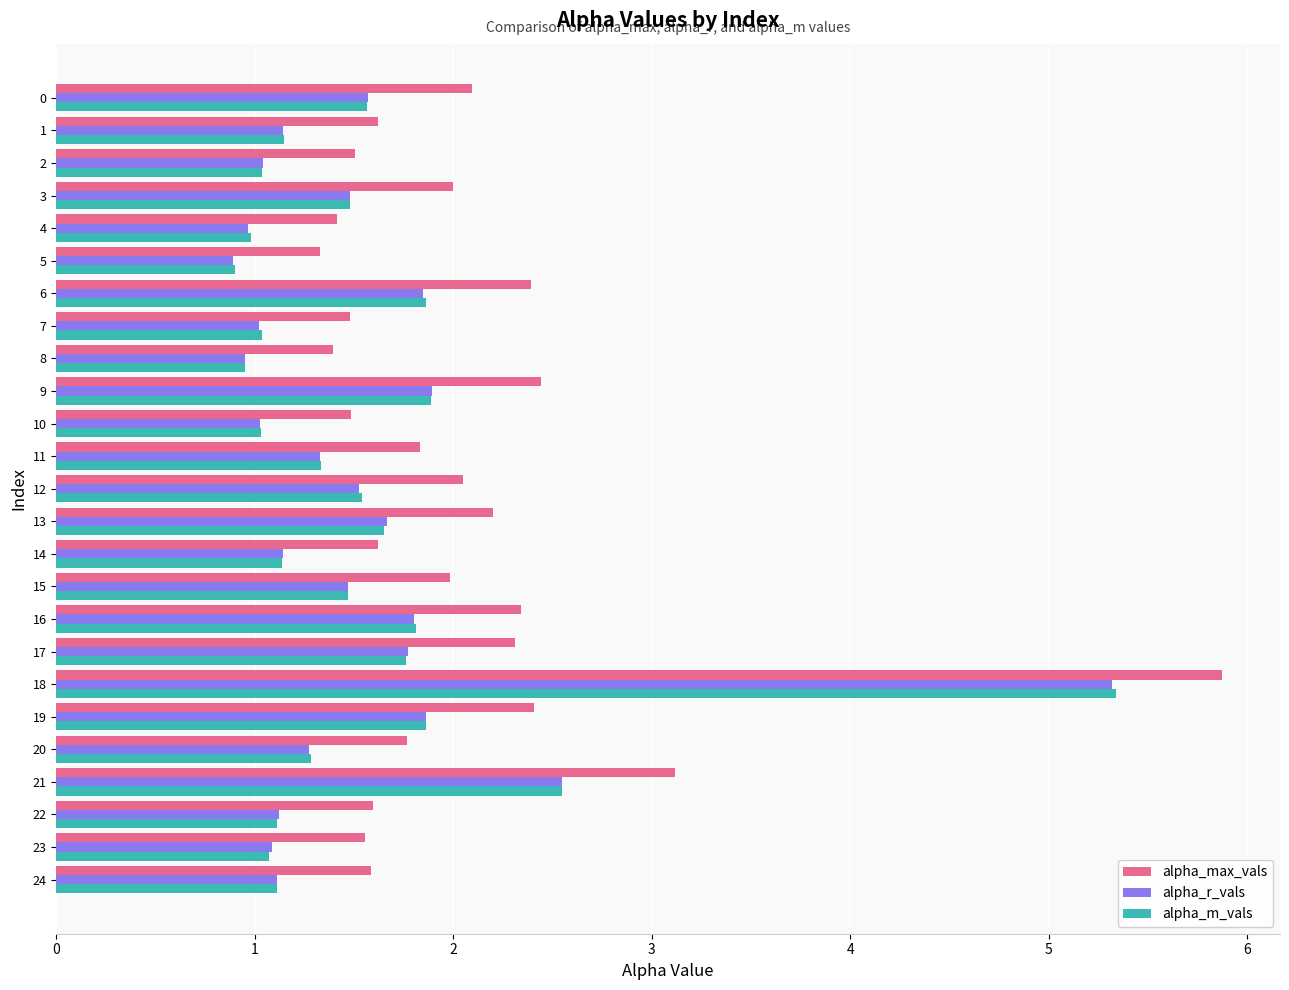

What is the difference between the second highest and minimum values in the alpha_m_vals series?

1.6